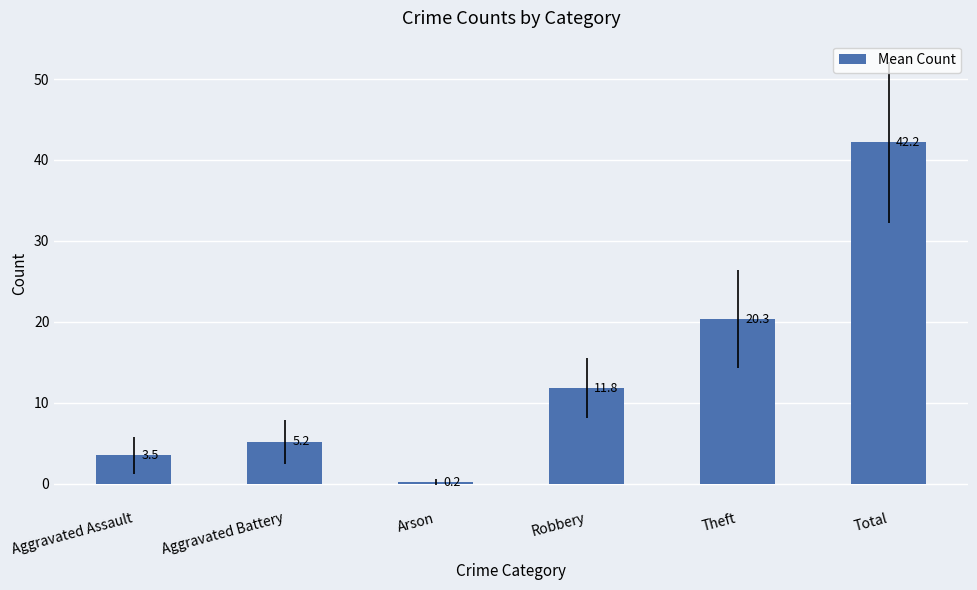

What is the ratio of the value at Total to the value at Theft?

2.1